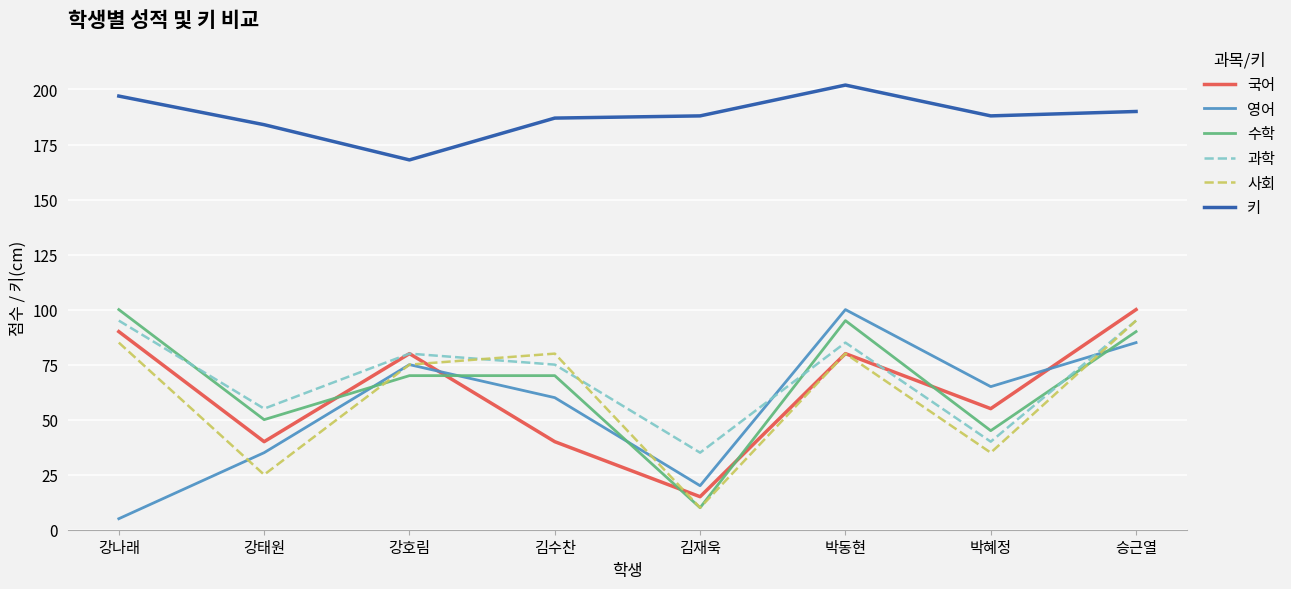

The 키 series shows 197 at 강나래. True or false?

True